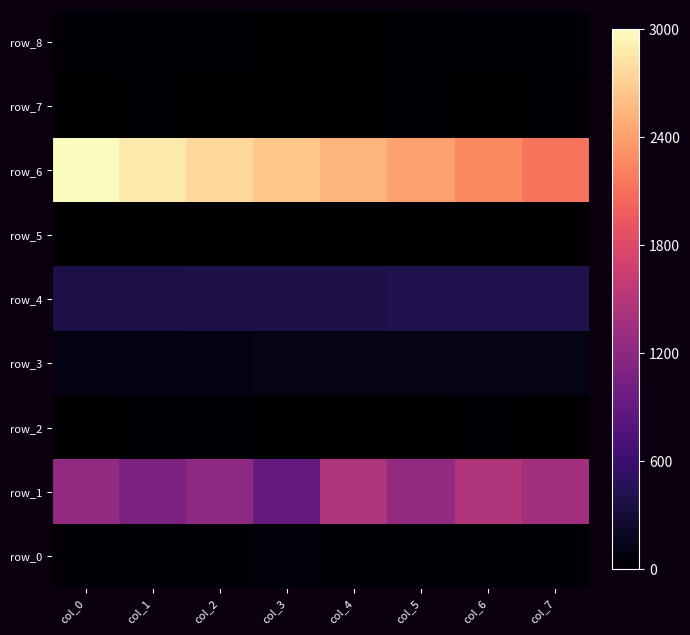

How many values in the row_8 series exceed 20?

4